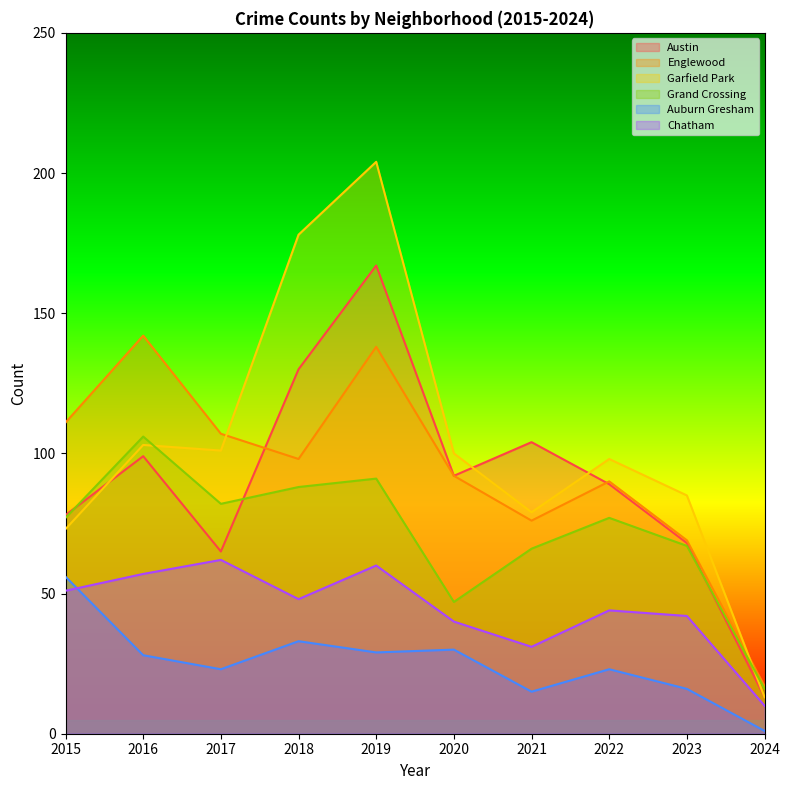

Does the chart display data point markers on the line(s)?

No